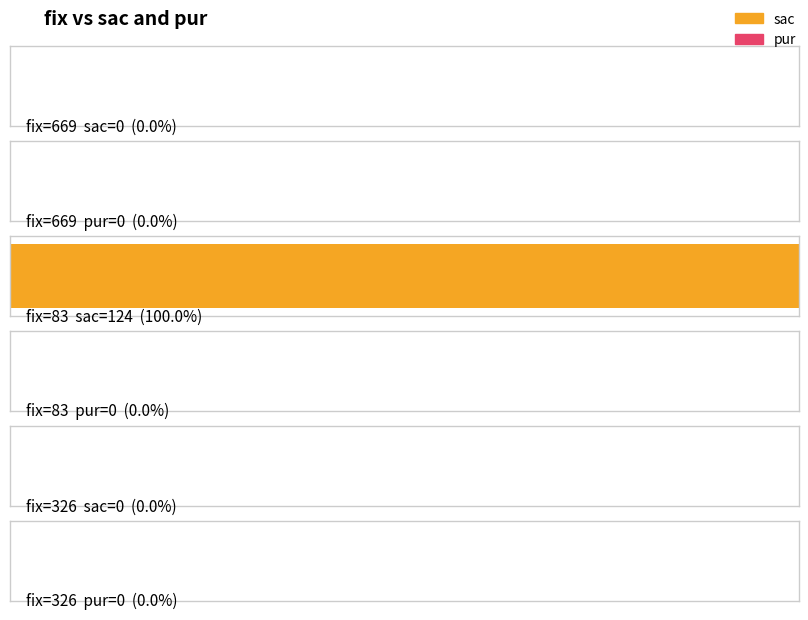

What is the label of the 1st bar from the right?

326